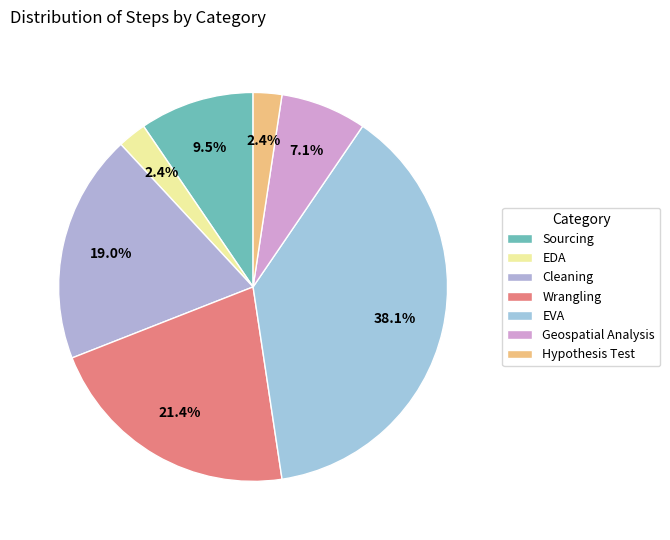

How many segments does this pie chart have?

7